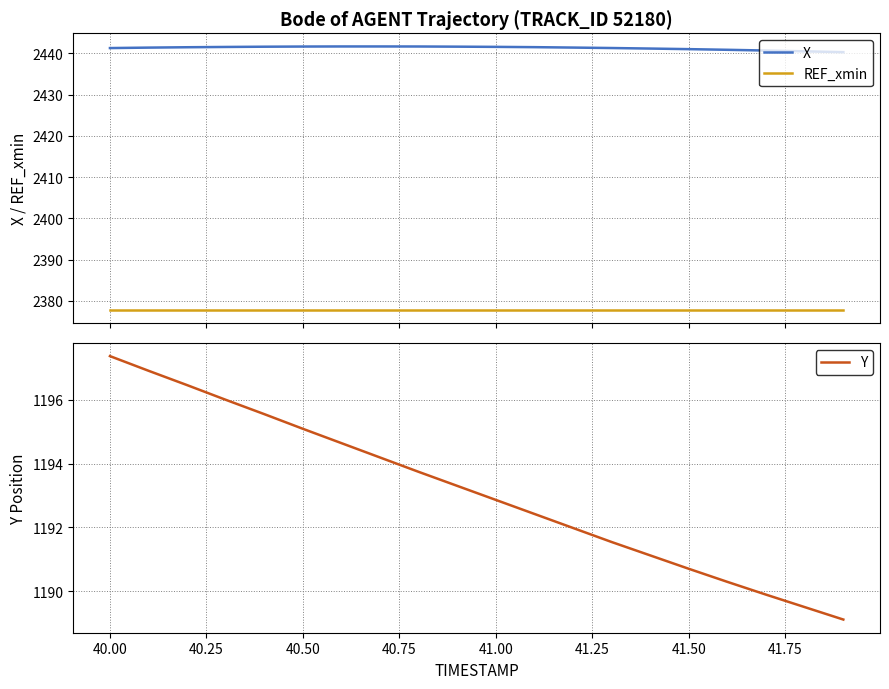

What is the maximum value for REF_xmin?

2377.8